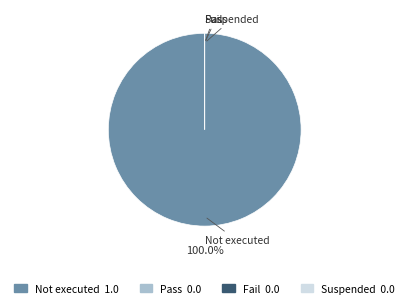

Do Suspended and Fail together represent more than half of the pie?

No